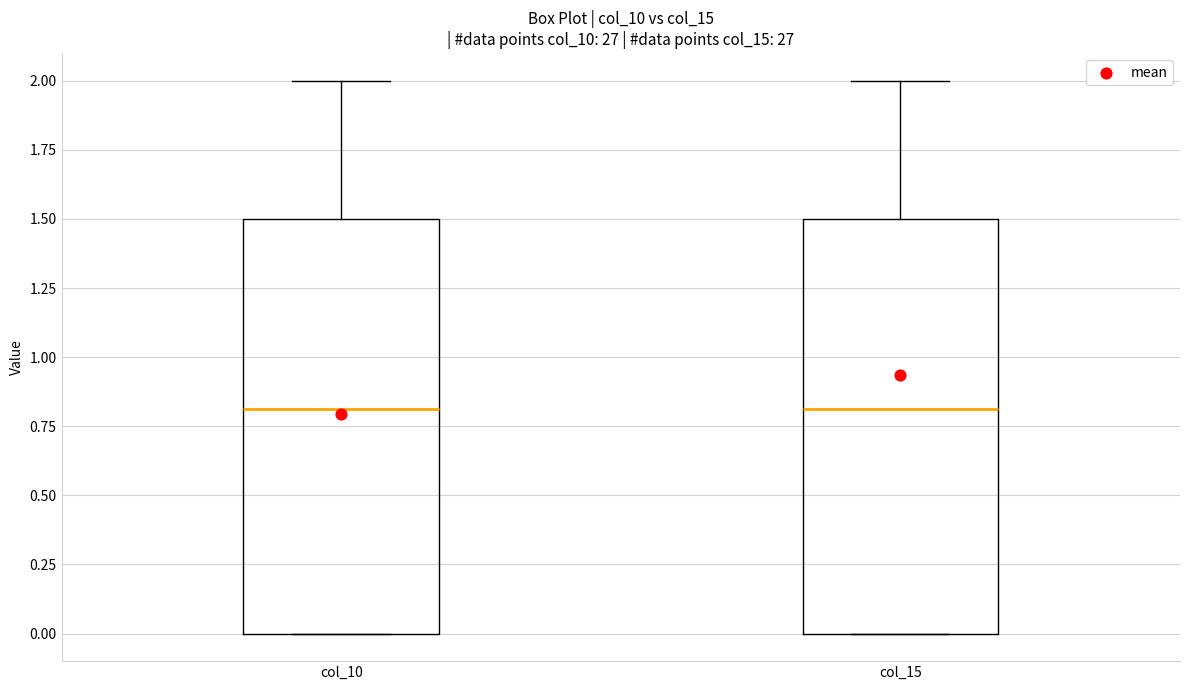

Reading left to right, transcribe this box plot: for each box, give where its median line is, the range the box spans, and where its two whiskers end, as read against the y-axis. The values are not printed on the chart, so give them approximately, as read against the axis.

col_10: median 0.8, box 0.0 to 1.5, whiskers 0.0 to 2.0
col_15: median 0.8, box 0.0 to 1.5, whiskers 0.0 to 2.0